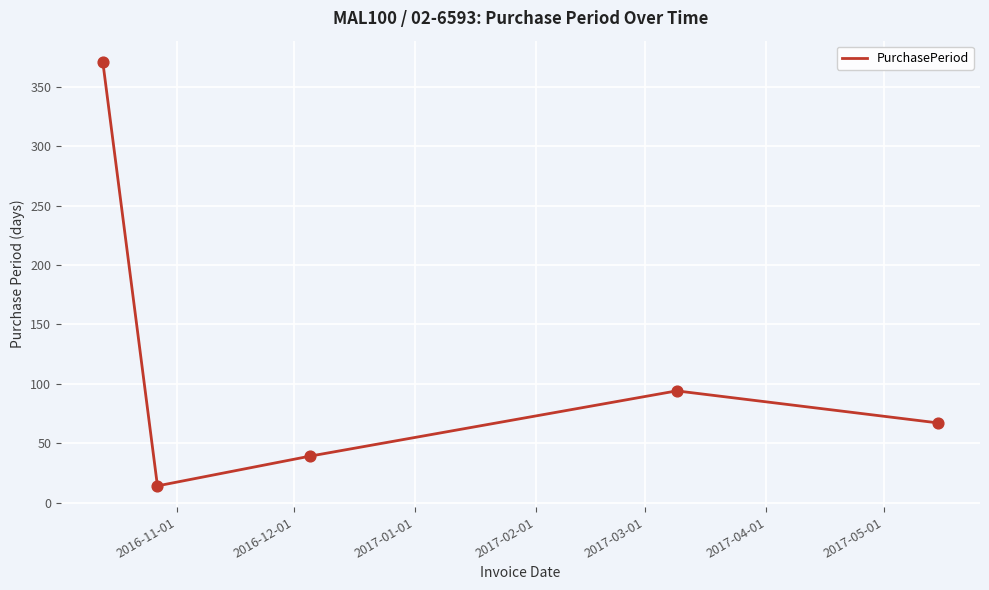

True or false: the data has more than 1 interior local peaks.

False